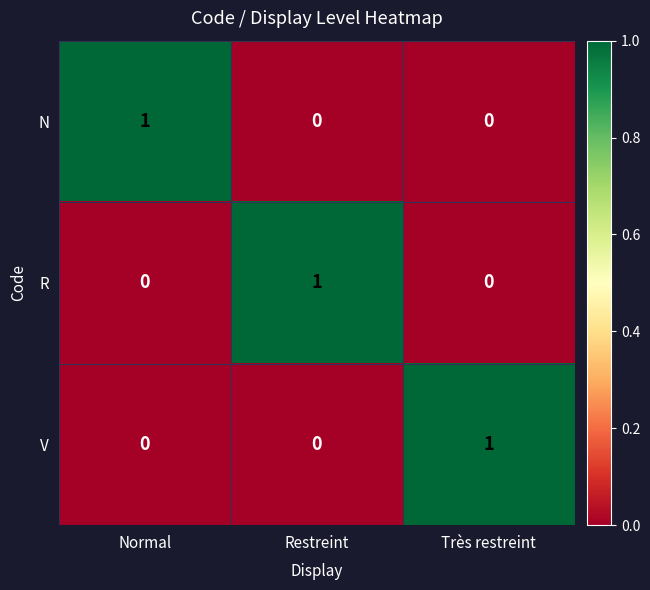

True or false: N has a value of 1 at Restreint.

False